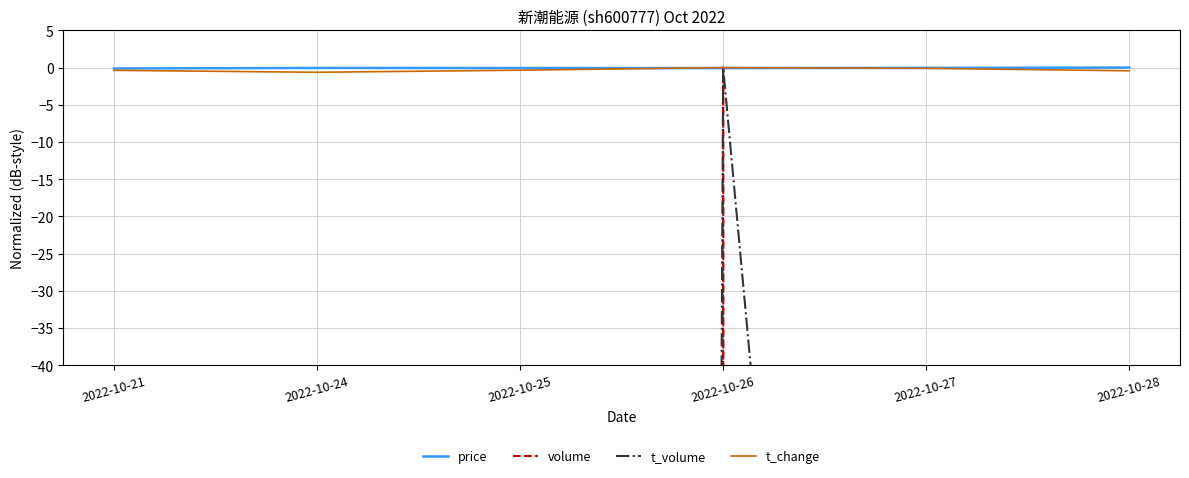

How many t_change values are between 0 and 1?

1